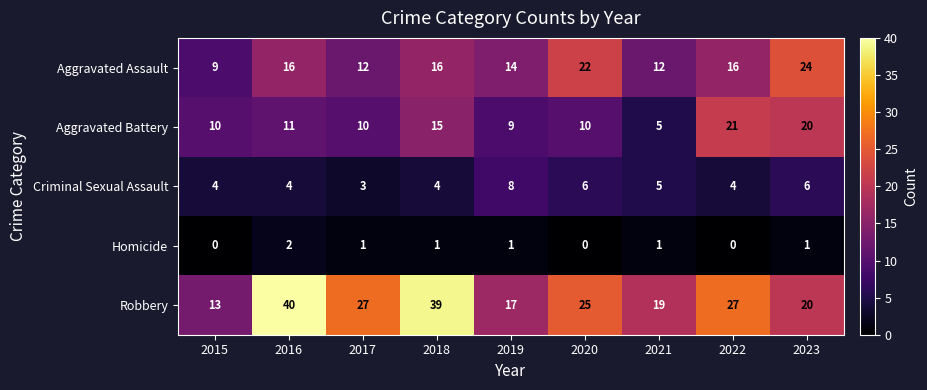

Which category has the highest value across all series?

2016